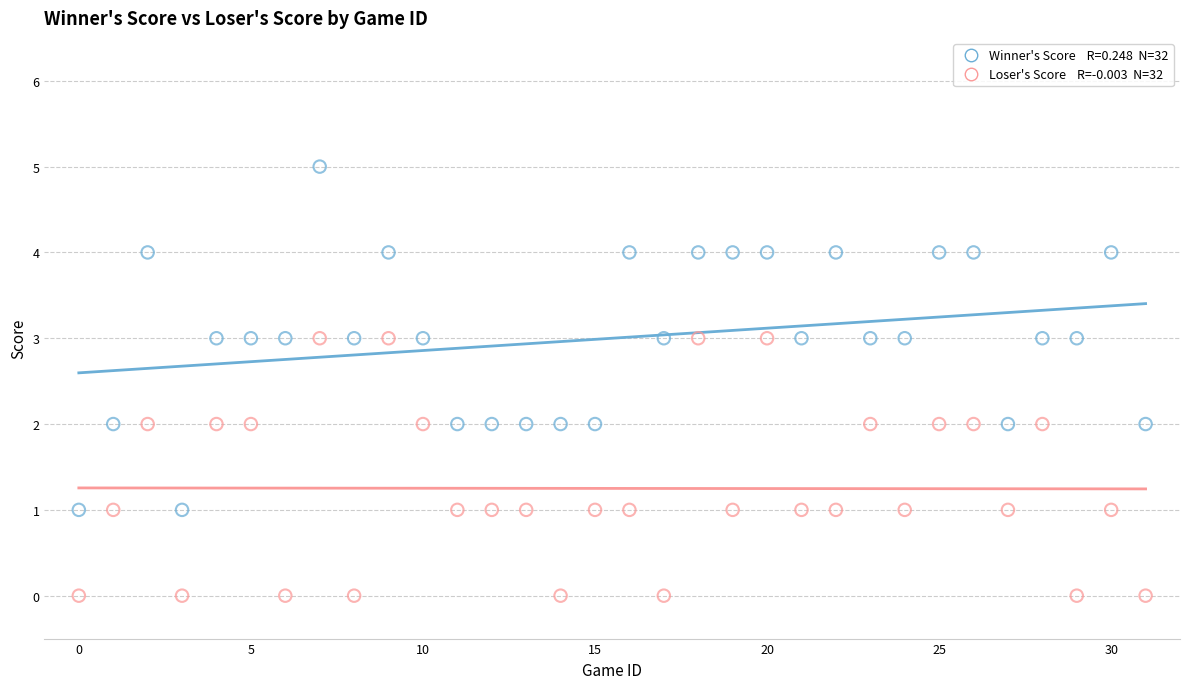

Across all data points, what is the range of Y values (max minus min)?

5